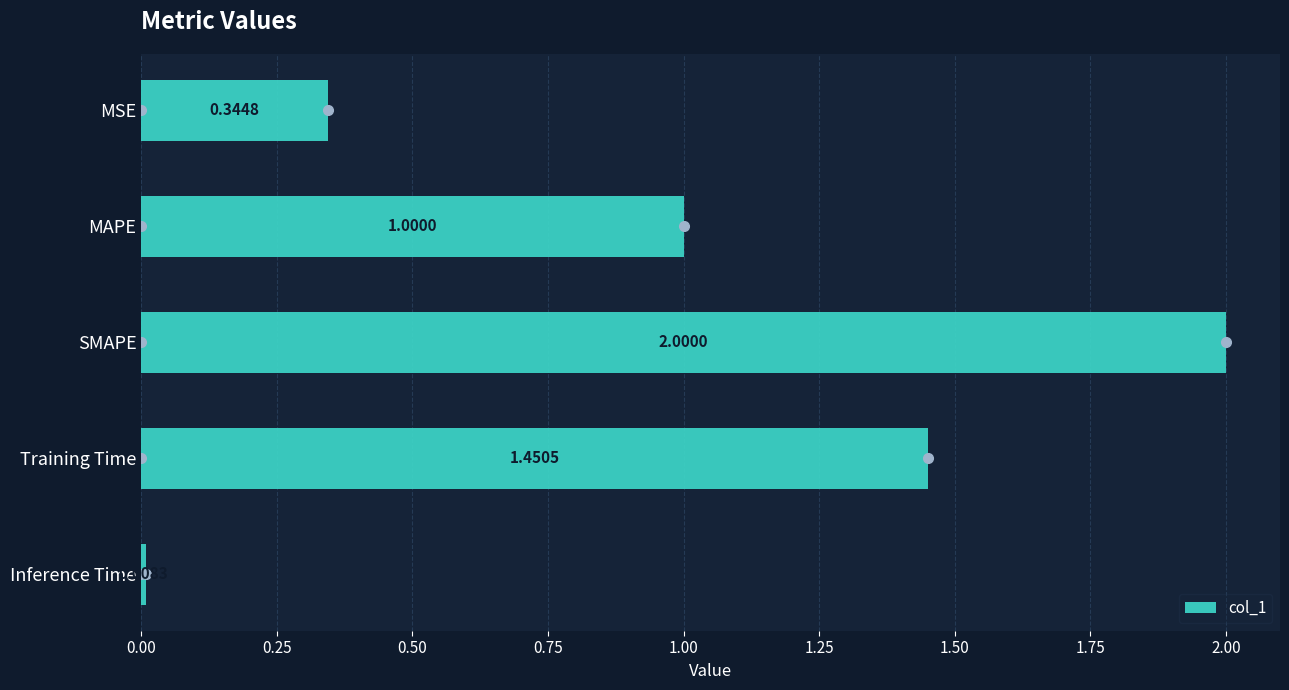

What is the label of the 2nd bar from the bottom?

Training Time